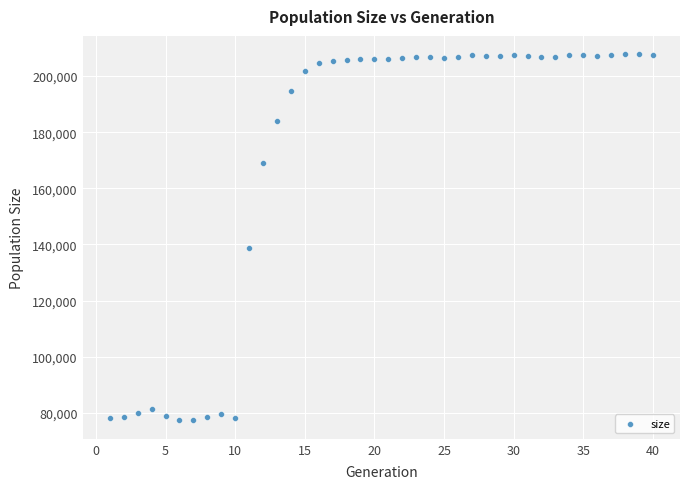

What is the range of Y values (max minus min)?

130438